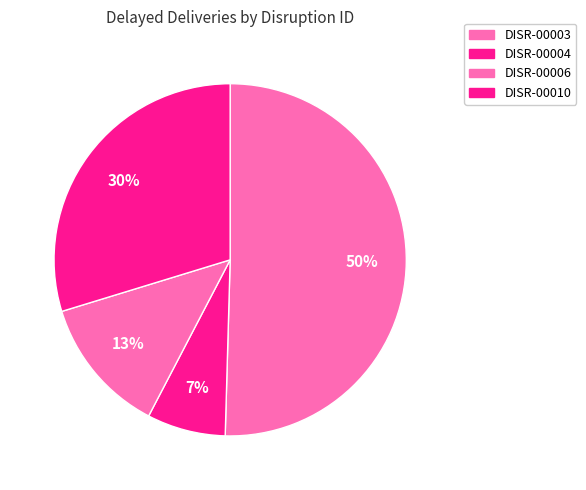

Rank the categories by value from highest to lowest.

DISR-00003, DISR-00010, DISR-00006, DISR-00004